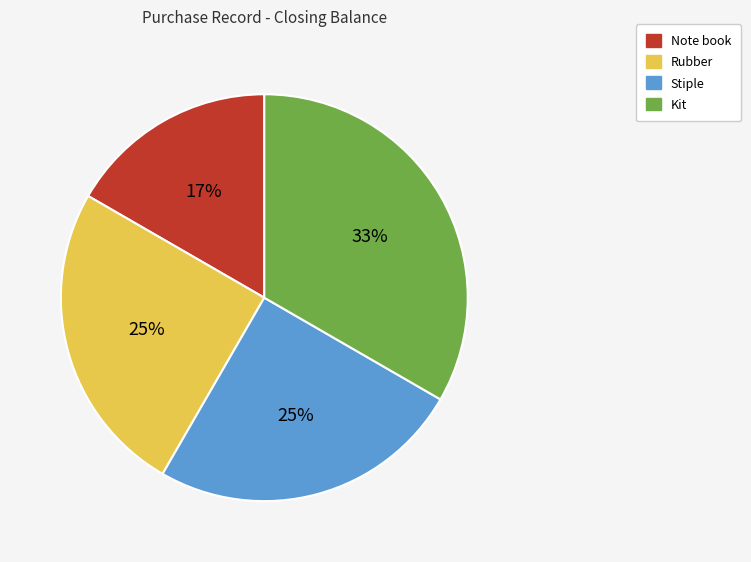

How many slices are in this pie chart?

4